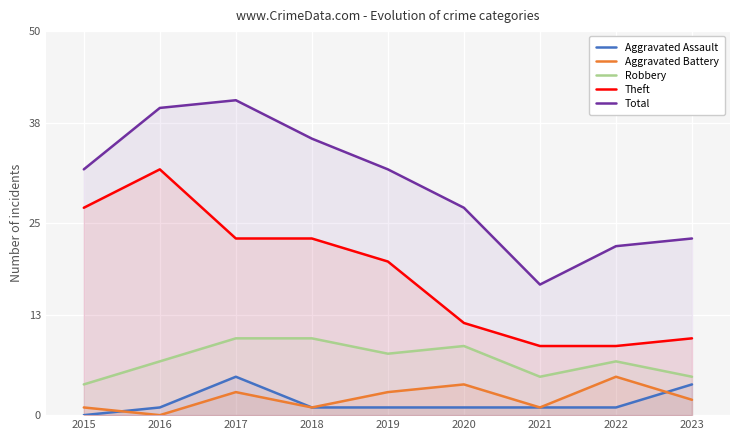

How many values in the Theft series exceed 20?

4